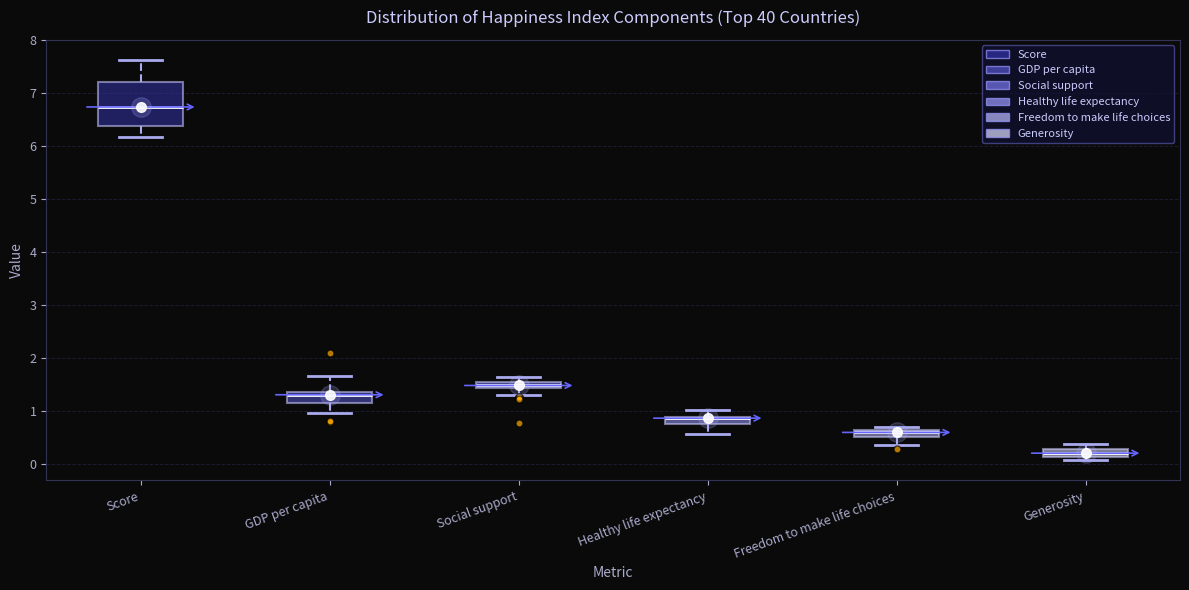

Comparing the boxes themselves (not the whiskers), which one is the tallest?

Score